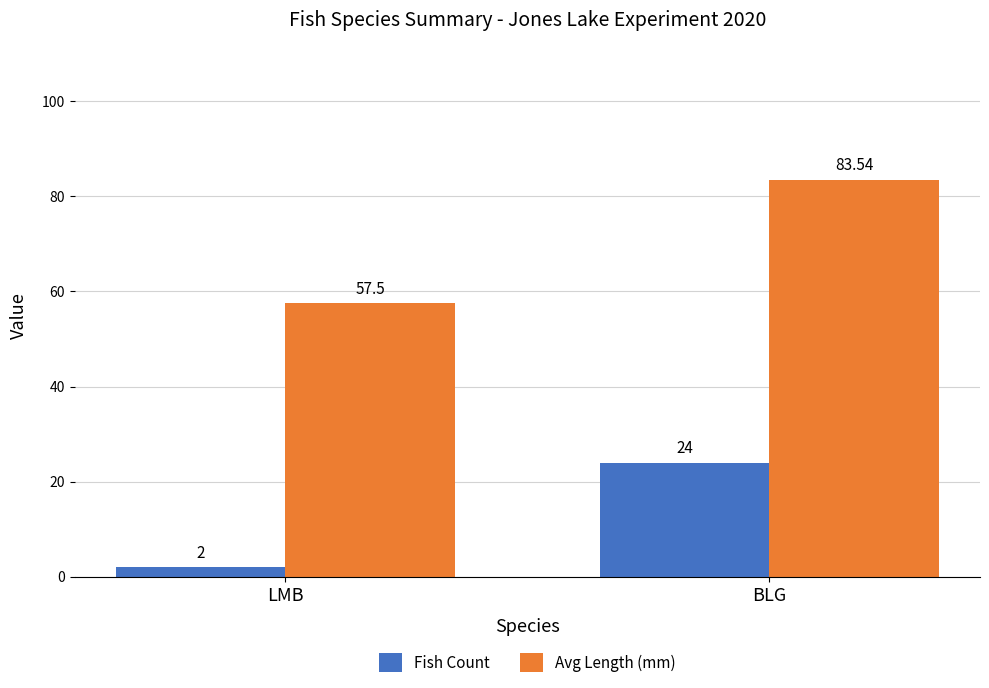

Which series has the largest range (max minus min)?

Avg Length (mm)